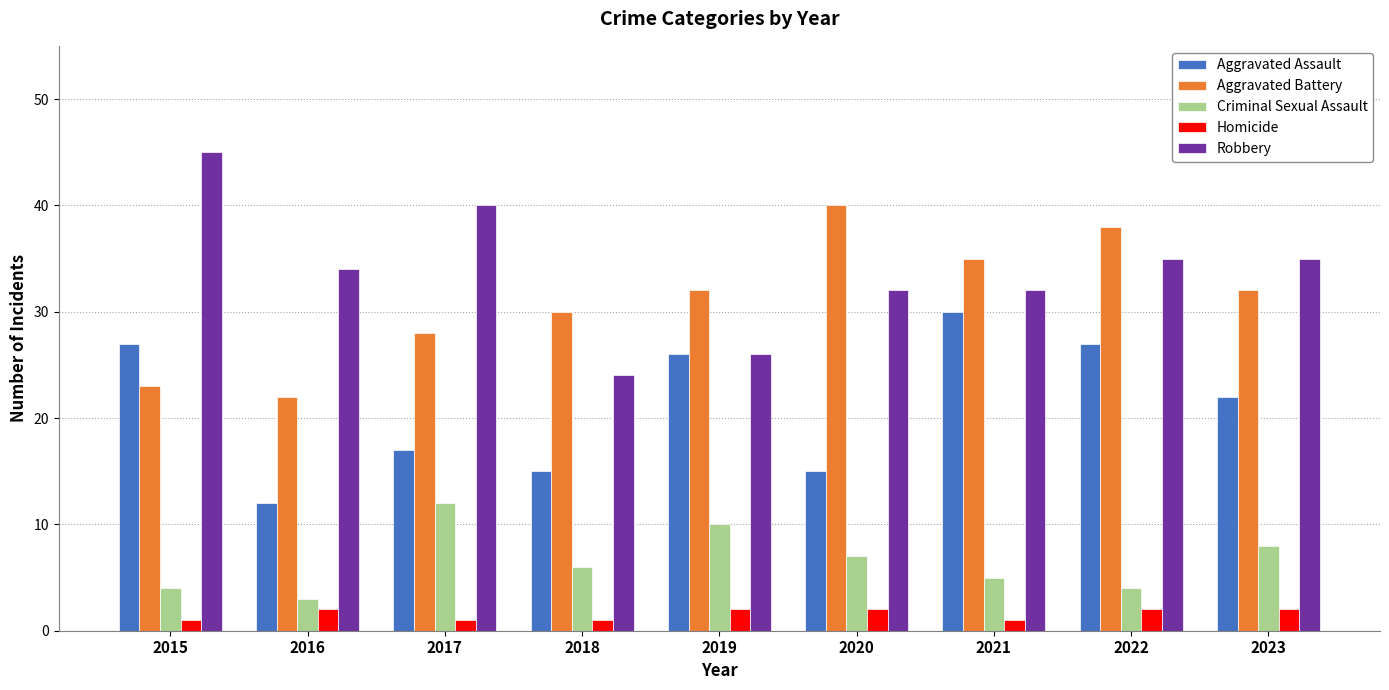

Is it true that Robbery equals 35 at 2023?

True